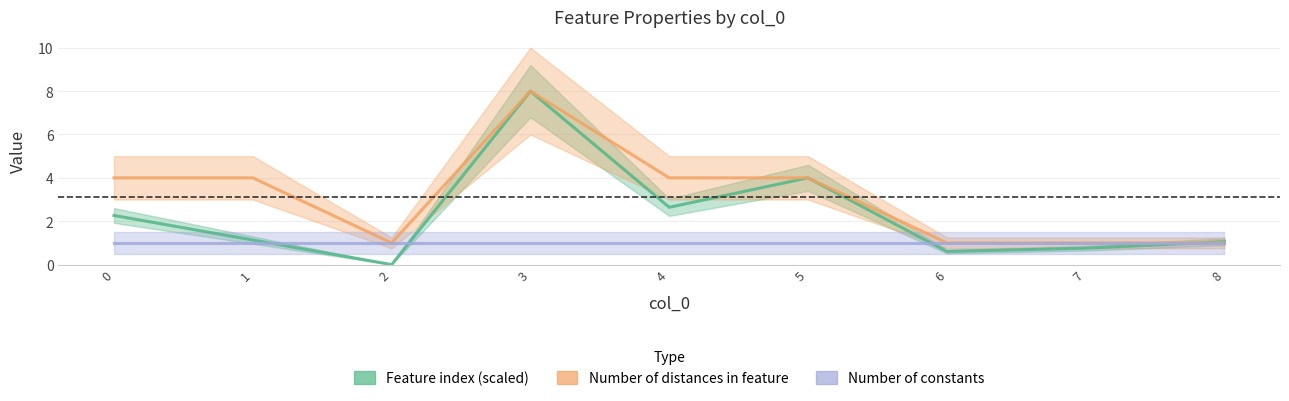

Which series has the widest spread of values?

Feature index (scaled)